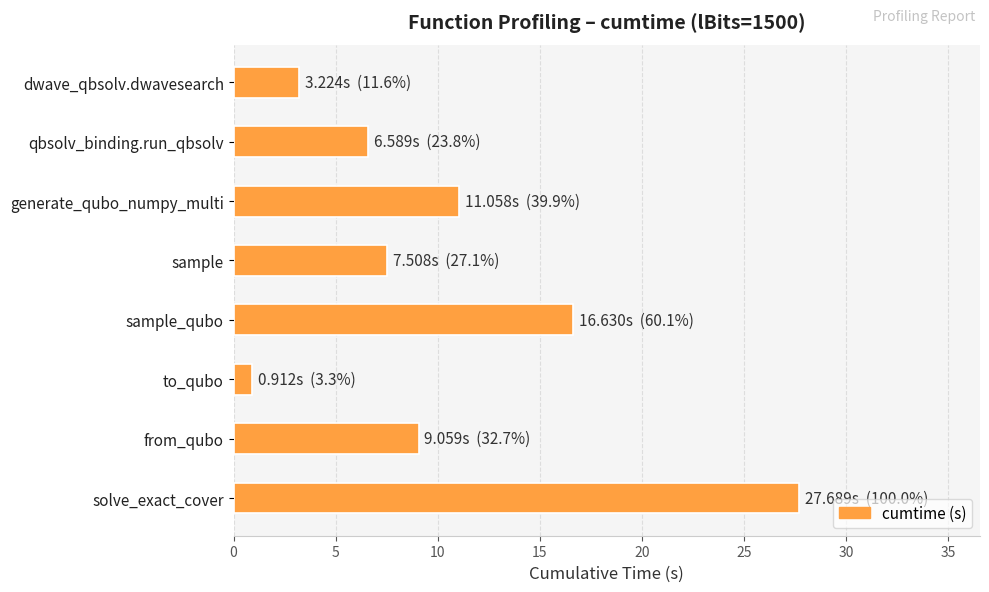

Is it true that the value at sample_qubo is 9.1?

False